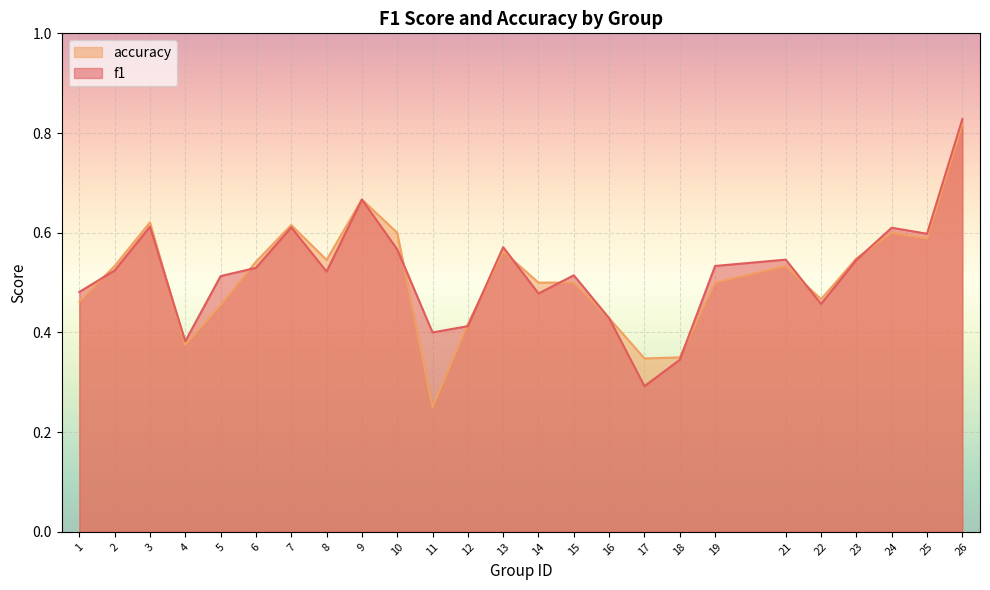

Which series has the widest spread of values?

accuracy